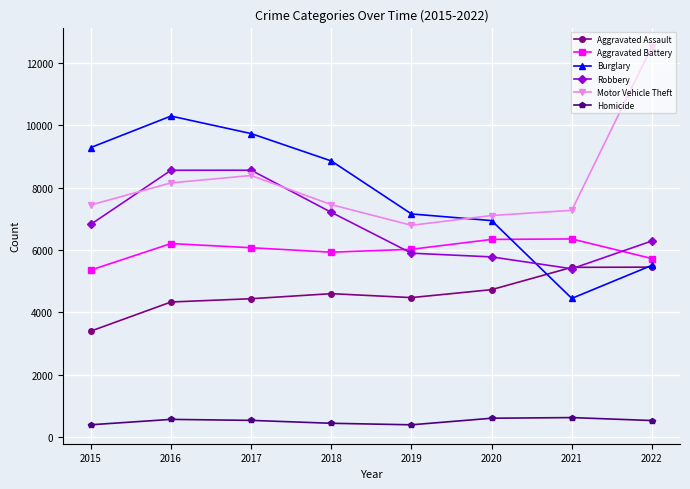

Count the number of categories in the chart.

8